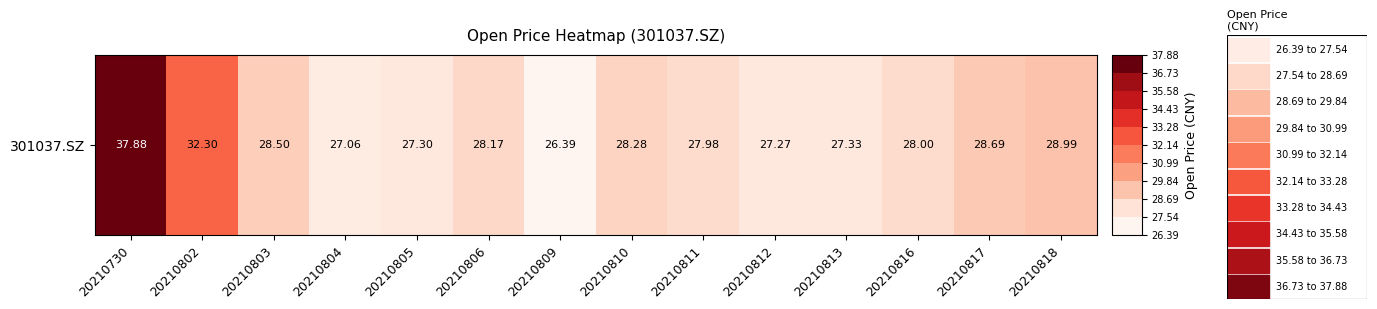

What is the maximum value shown in the chart?

37.9